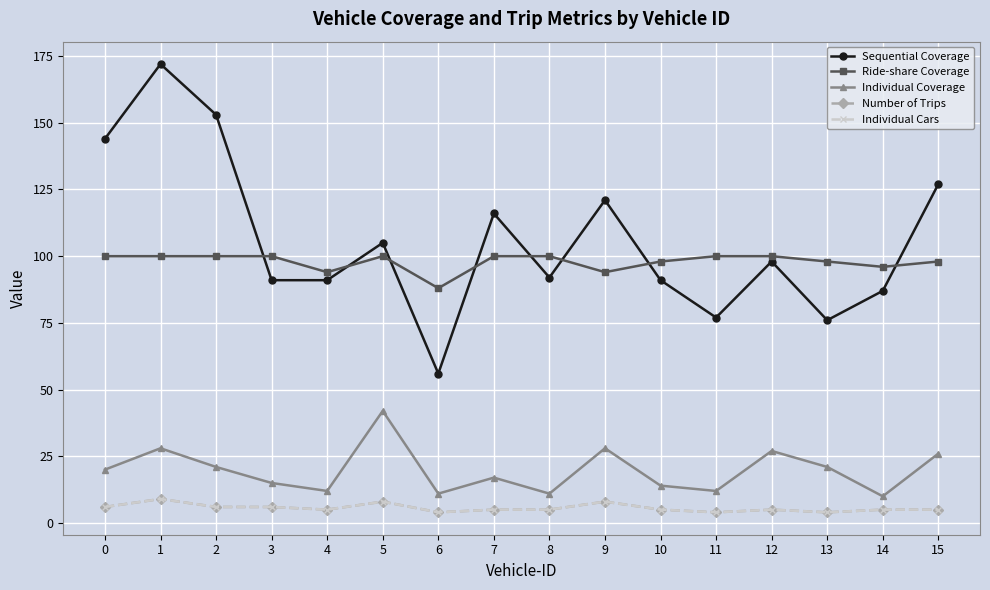

At 9, list the series in order from largest to smallest.

Sequential Coverage, Ride-share Coverage, Individual Coverage, Number of Trips, Individual Cars